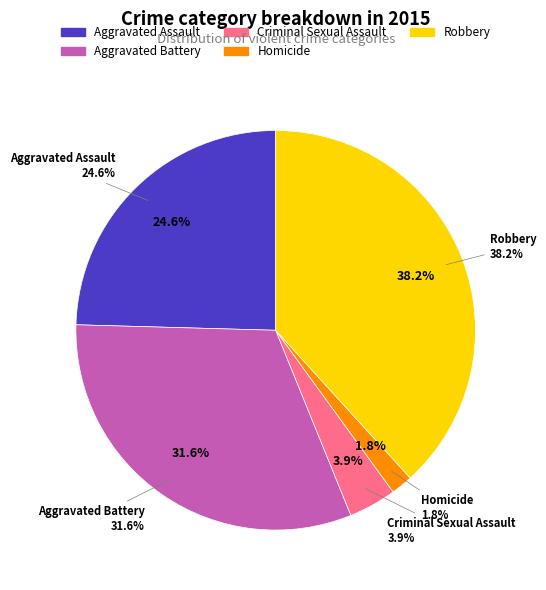

Which category has the smallest portion of the pie?

Homicide